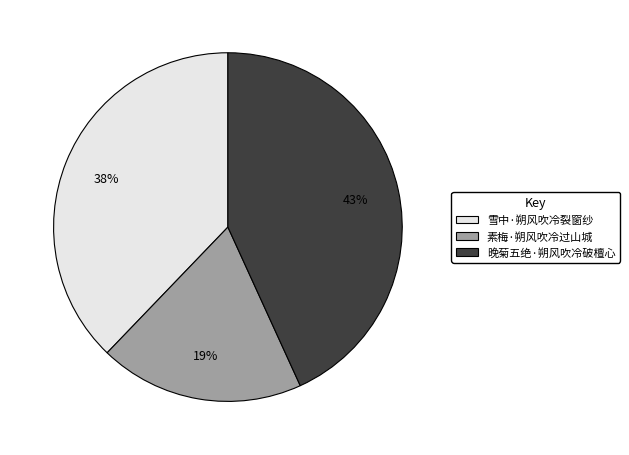

How many segments does this pie chart have?

3